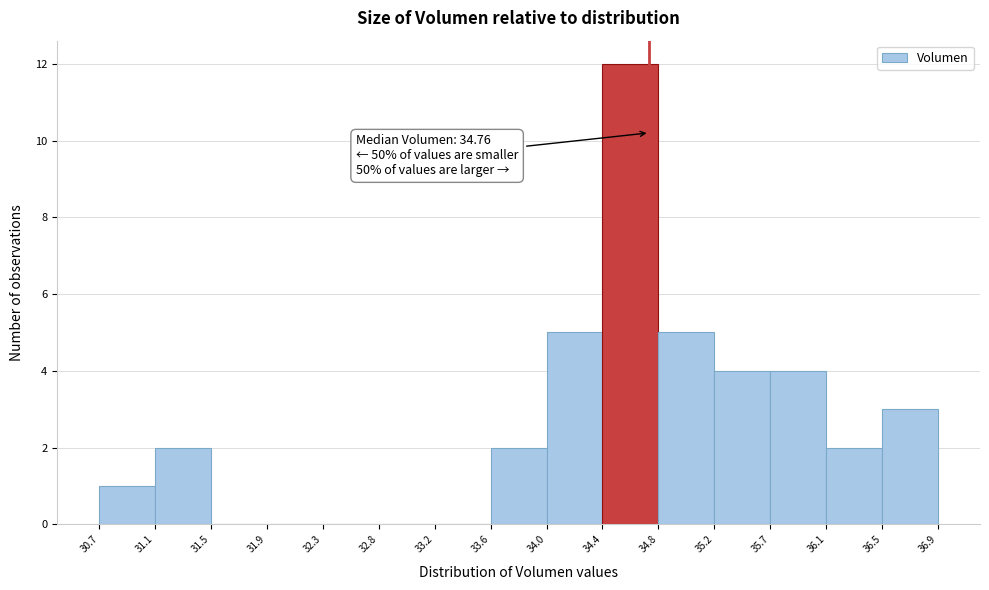

Which range on the x-axis has the tallest bar?

34.4 to 34.8